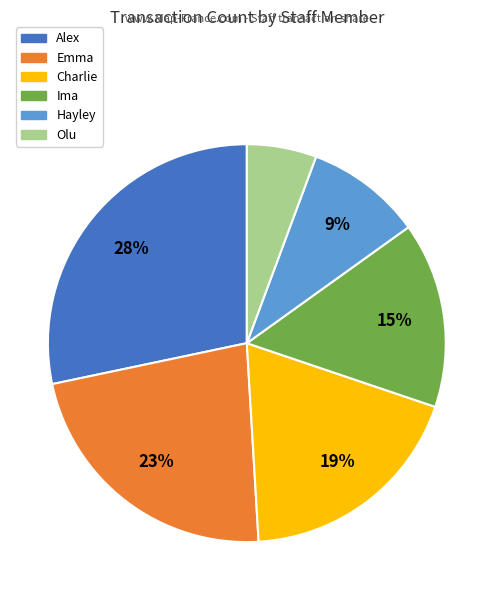

How many segments does this pie chart have?

6